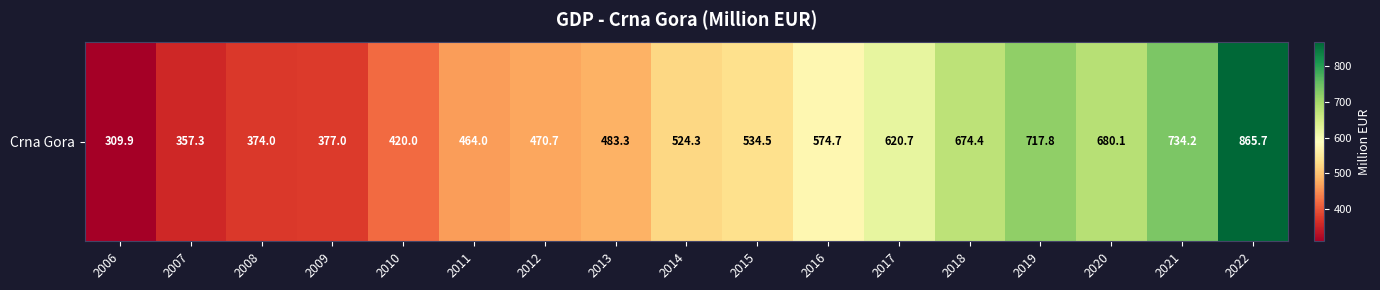

True or false: the data shows 309.9 at 2006.

True